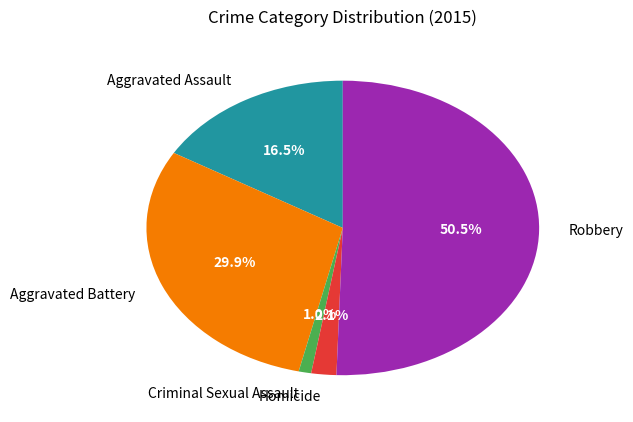

Between Aggravated Assault and Criminal Sexual Assault, which is larger?

Aggravated Assault